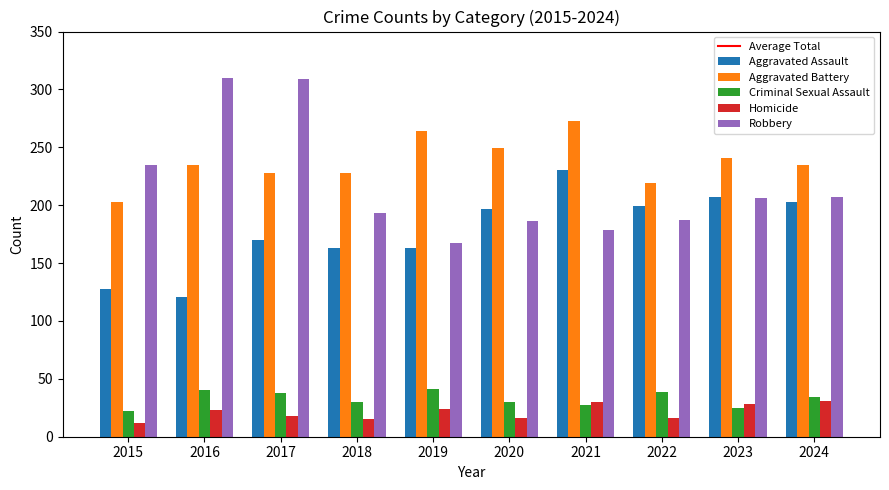

At which category is the sum across all series the highest?

2017